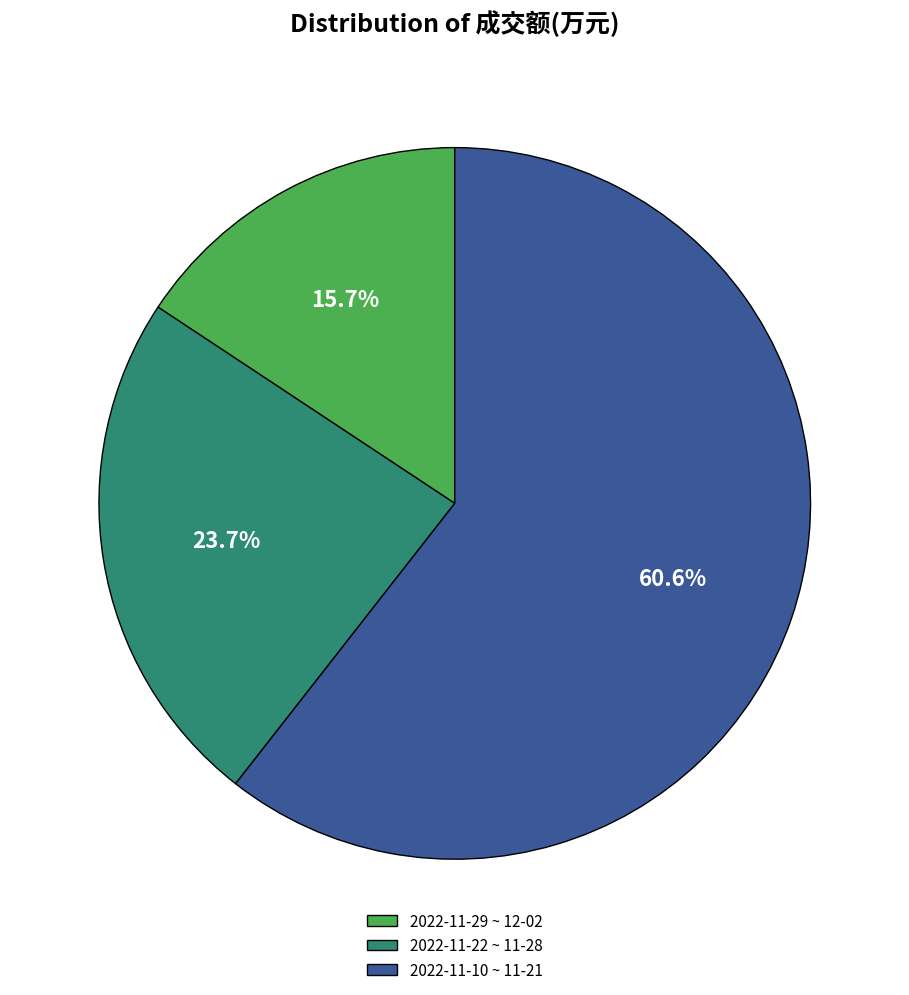

How many segments does this pie chart have?

3